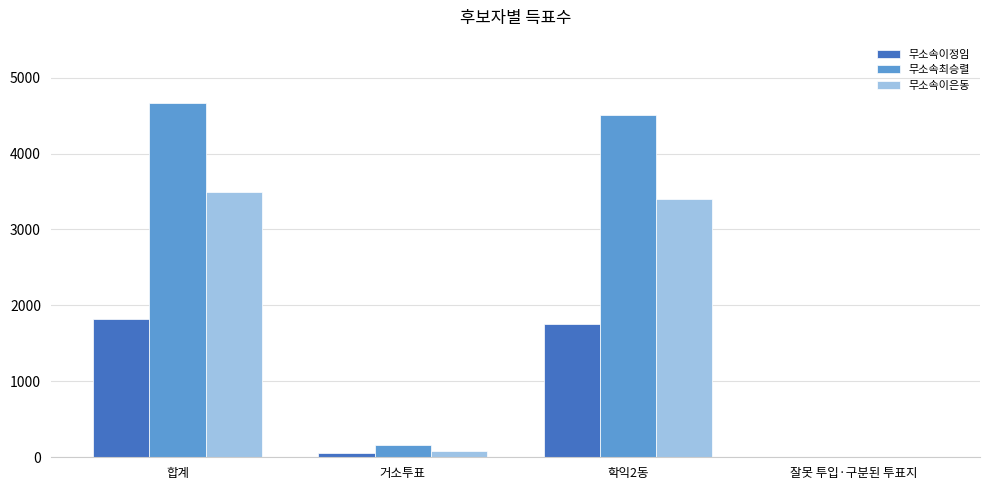

Where is 무소속최승렬 nearest to the value 2338?

학익2동